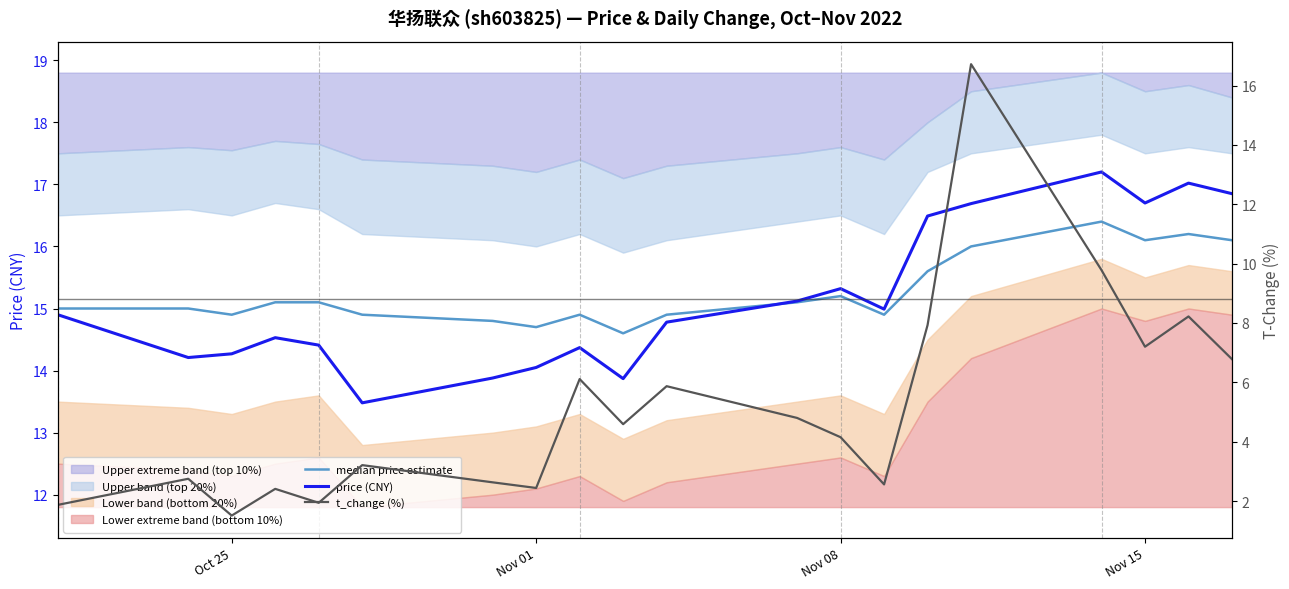

At which label does price (CNY) first exceed 14?

Oct 25